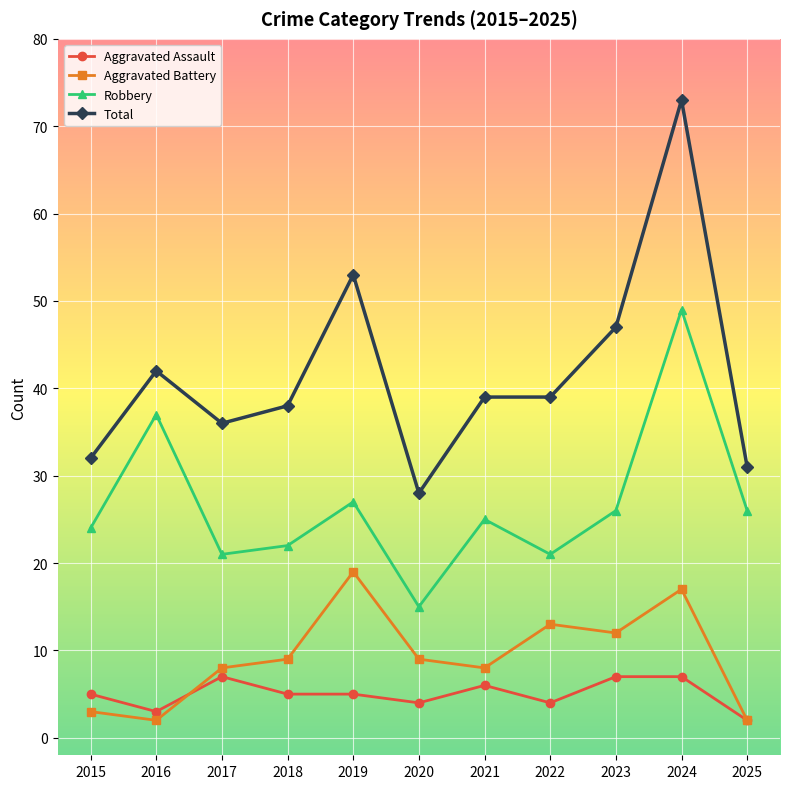

What is the difference between the Aggravated Battery values at 2022 and 2016?

11